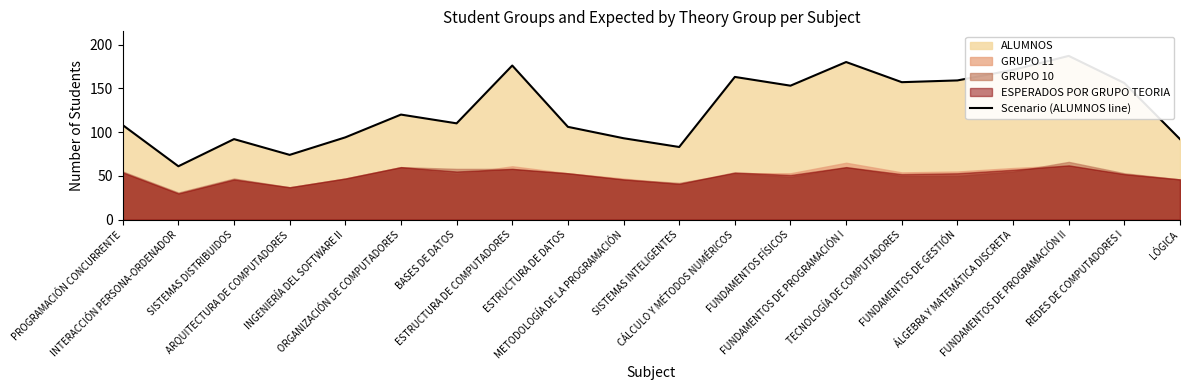

What is the label of the 10th point from the left?

METODOLOGÍA DE LA PROGRAMACIÓN